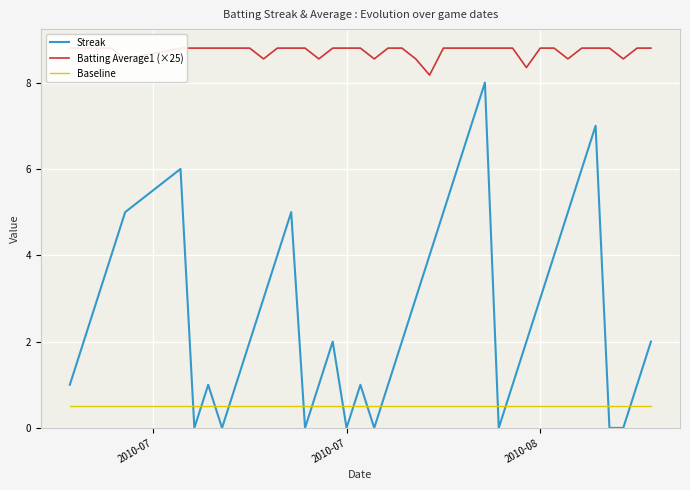

List the series in order of their overall mean, lowest first.

Baseline, Streak, Batting Average1 (×25)